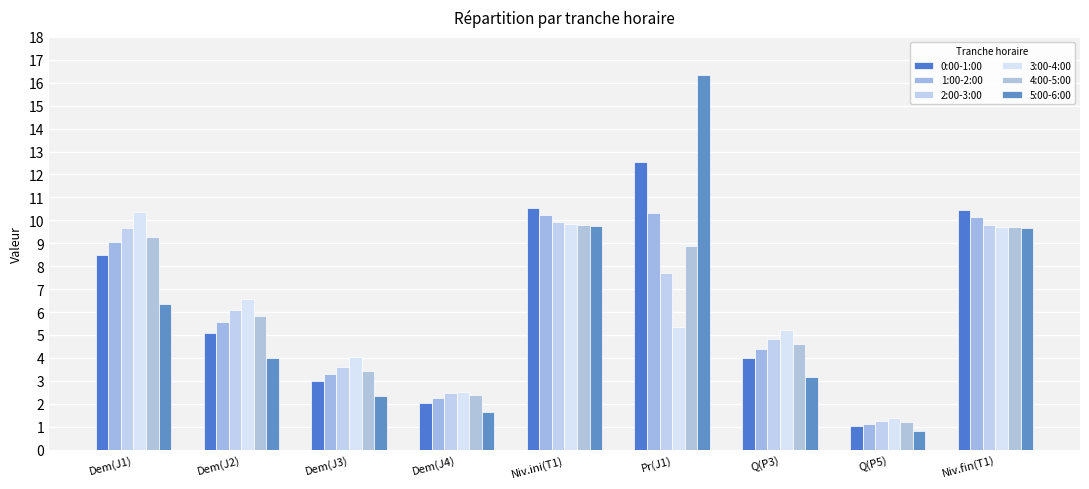

Which series has the largest total across all categories?

0:00-1:00